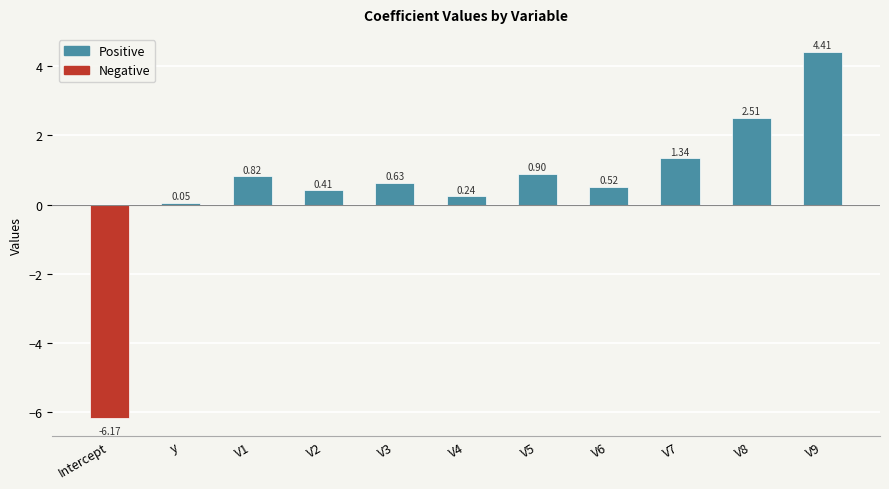

What is the difference between the maximum and minimum values?

10.6